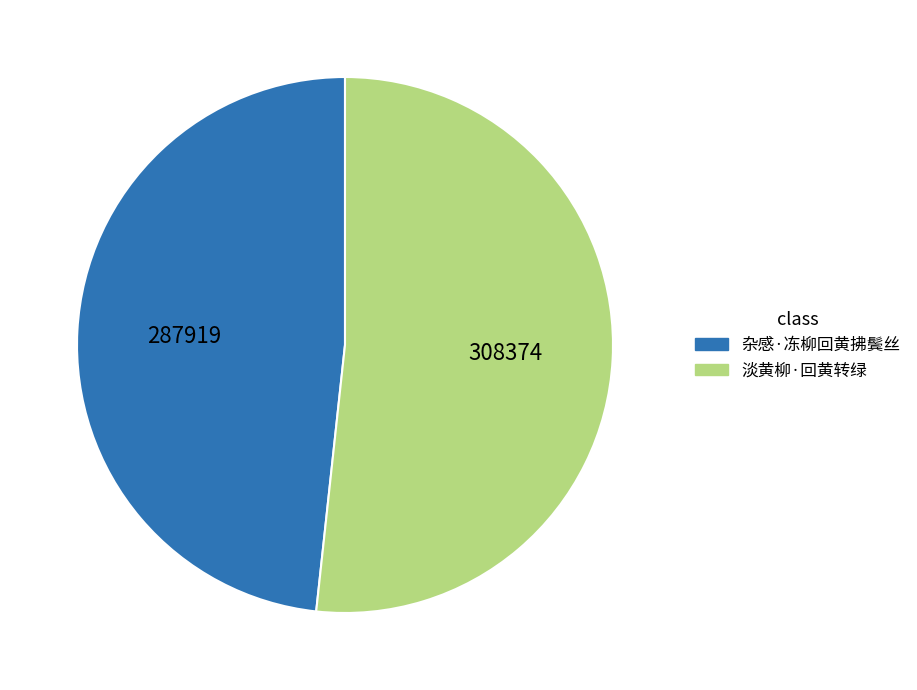

Is the sum of 杂感·冻柳回黄拂鬓丝 and 淡黄柳·回黄转绿 greater than half?

Yes